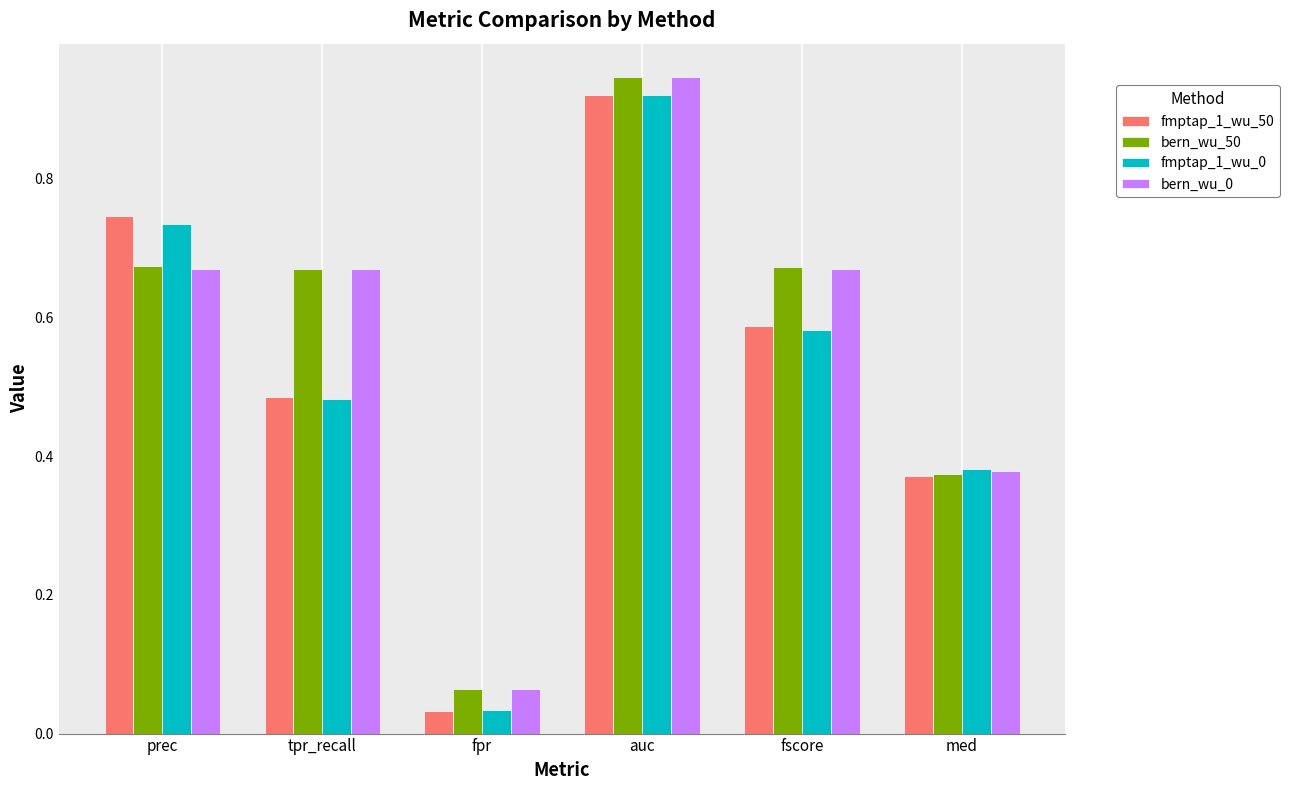

Which category has the highest value across all series?

auc